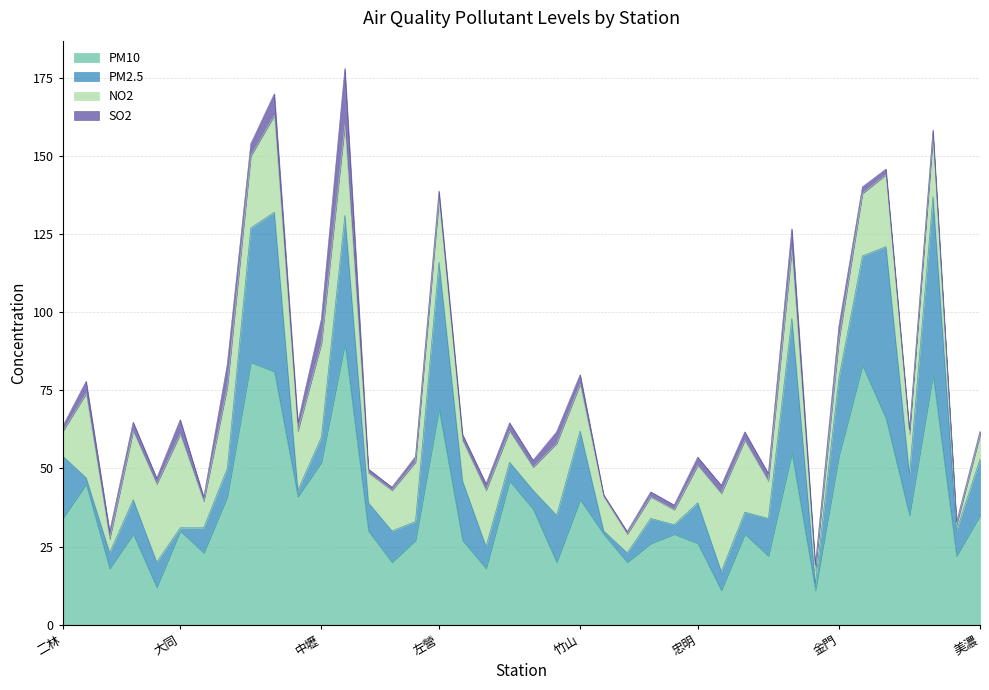

Reading left to right, transcribe all the data shown in this chart.

PM10: 34.0	45.0	18.0	29.0	12.0	30.0	23.0	41.0	84.0	81.0	41.0	52.0	90.0	30.0	20.0	27.0	69.0	27.0	18.0	46.0	37.0	20.0	40.0	29.0	20.0	26.0	29.0	26.0	11.0	29.0	22.0	55.0	11.0	54.0	83.0	66.0	35.0	80.0	22.0	35.0
PM2.5: 20.0	2.0	5.0	11.0	8.0	1.0	8.0	9.0	43.0	51.0	2.0	8.0	41.0	9.0	10.0	6.0	47.0	19.0	7.0	6.0	6.0	15.0	22.0	1.0	3.0	8.0	3.0	13.0	6.0	7.0	12.0	43.0	2.0	25.0	35.0	55.0	13.0	57.0	8.0	18.0
NO2: 7.8	27.0	4.4	22.0	25.0	30.0	8.5	26.0	23.0	31.0	19.0	30.0	29.0	9.6	13.0	19.0	20.0	13.0	18.0	10.0	7.4	23.0	15.0	11.0	6.0	6.9	4.8	12.0	25.0	23.0	12.0	22.0	4.5	12.0	20.0	23.0	13.0	19.0	1.9	7.7
SO2: 1.6	3.9	2.4	2.8	1.9	4.6	1.3	7.3	3.9	6.9	2.8	7.8	18.0	1.2	1.0	1.8	2.8	1.9	2.1	2.6	2.2	3.7	3.0	0.6	0.8	1.6	1.5	2.6	2.6	2.7	2.4	6.7	1.5	4.5	2.1	1.8	1.3	2.3	1.0	1.2